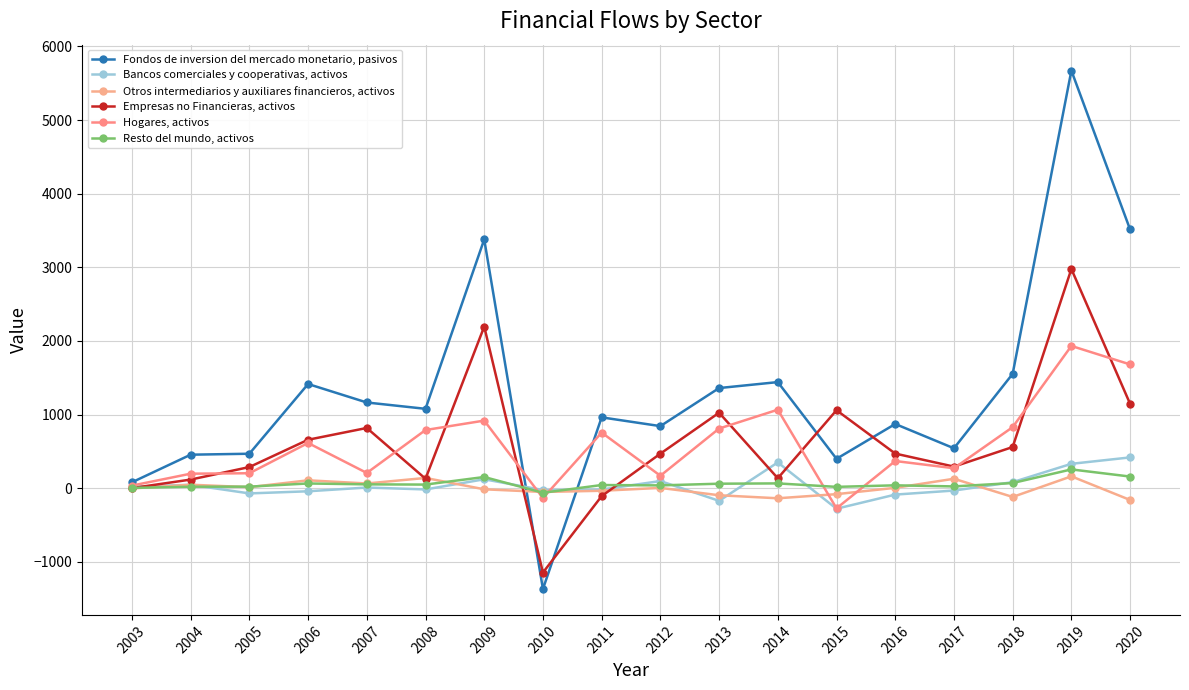

In Hogares, activos, how many points are lower than both neighbors (excluding endpoints)?

5